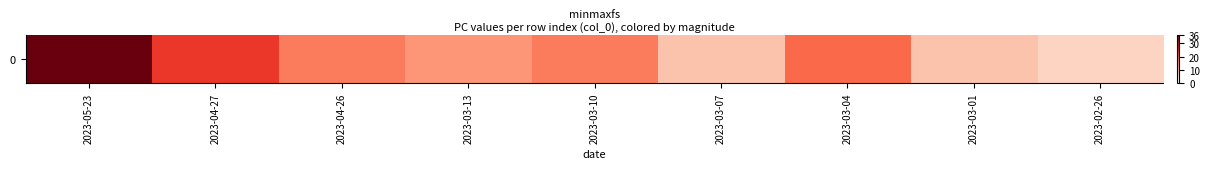

Between 2023-05-23 and 2023-04-26, which is larger?

2023-05-23